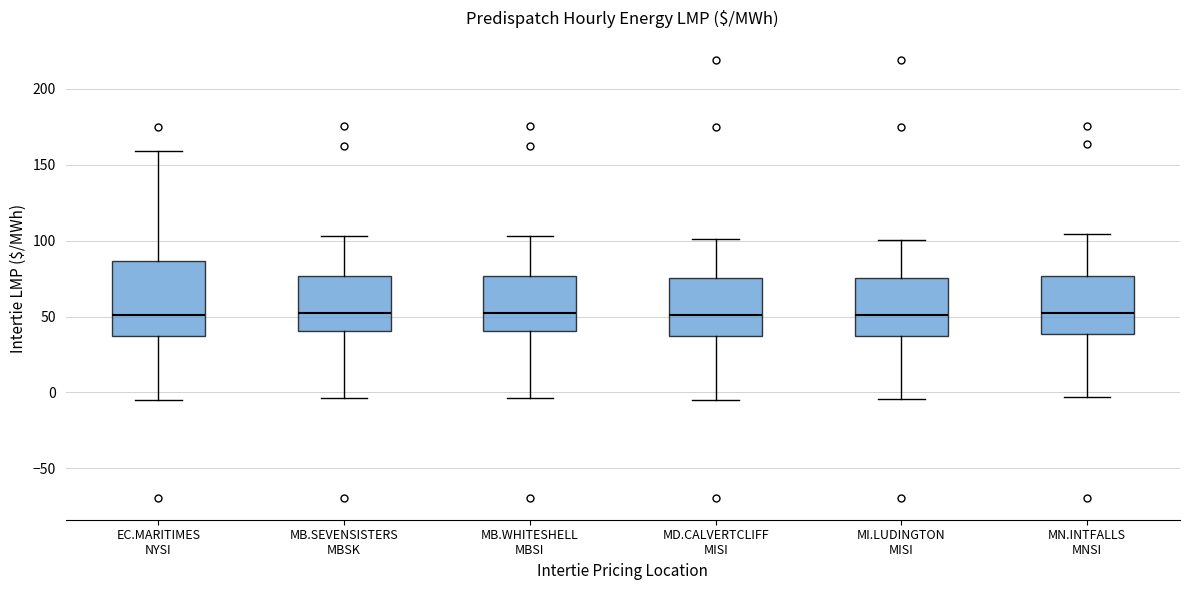

Reading left to right, transcribe this box plot: for each box, give where its median line is, the range the box spans, and where its two whiskers end, as read against the y-axis. The values are not printed on the chart, so give them approximately, as read against the axis.

EC.MARITIMES NYSI: median 50, box 35 to 85, whiskers -5 to 160
MB.SEVENSISTERS MBSK: median 50, box 40 to 75, whiskers -5 to 105
MB.WHITESHELL MBSI: median 50, box 40 to 75, whiskers -5 to 105
MD.CALVERTCLIFF MISI: median 50, box 35 to 75, whiskers -5 to 100
MI.LUDINGTON MISI: median 50, box 35 to 75, whiskers -5 to 100
MN.INTFALLS MNSI: median 50, box 40 to 75, whiskers -5 to 105